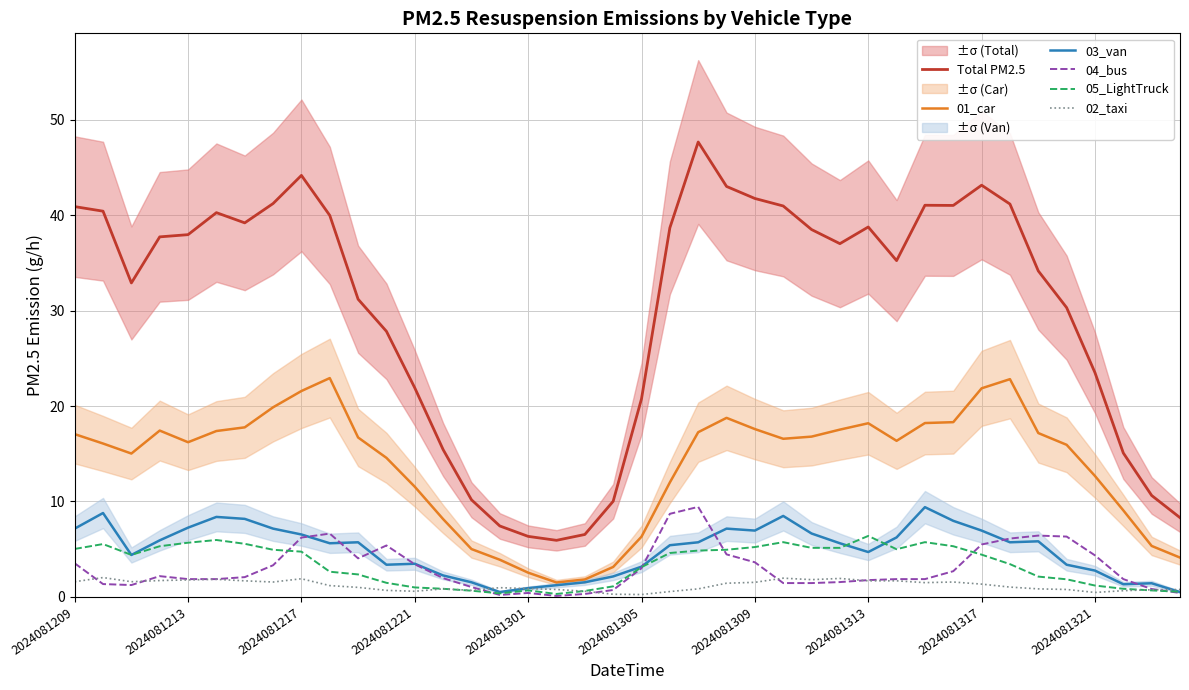

What is the minimum value shown in the chart?

0.1